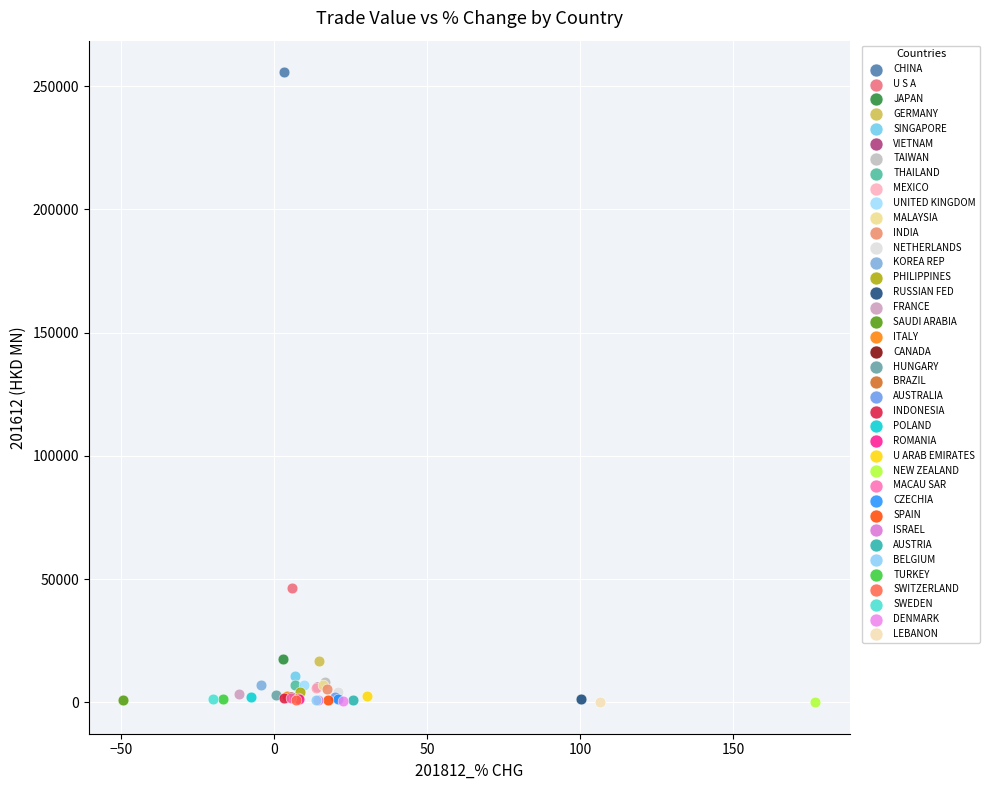

What are all the series names shown in the legend?

CHINA, U S A, JAPAN, GERMANY, SINGAPORE, VIETNAM, TAIWAN, THAILAND, MEXICO, UNITED KINGDOM, MALAYSIA, INDIA, NETHERLANDS, KOREA REP, PHILIPPINES, RUSSIAN FED, FRANCE, SAUDI ARABIA, ITALY, CANADA, HUNGARY, BRAZIL, AUSTRALIA, INDONESIA, POLAND, ROMANIA, U ARAB EMIRATES, NEW ZEALAND, MACAU SAR, CZECHIA, SPAIN, ISRAEL, AUSTRIA, BELGIUM, TURKEY, SWITZERLAND, SWEDEN, DENMARK, LEBANON